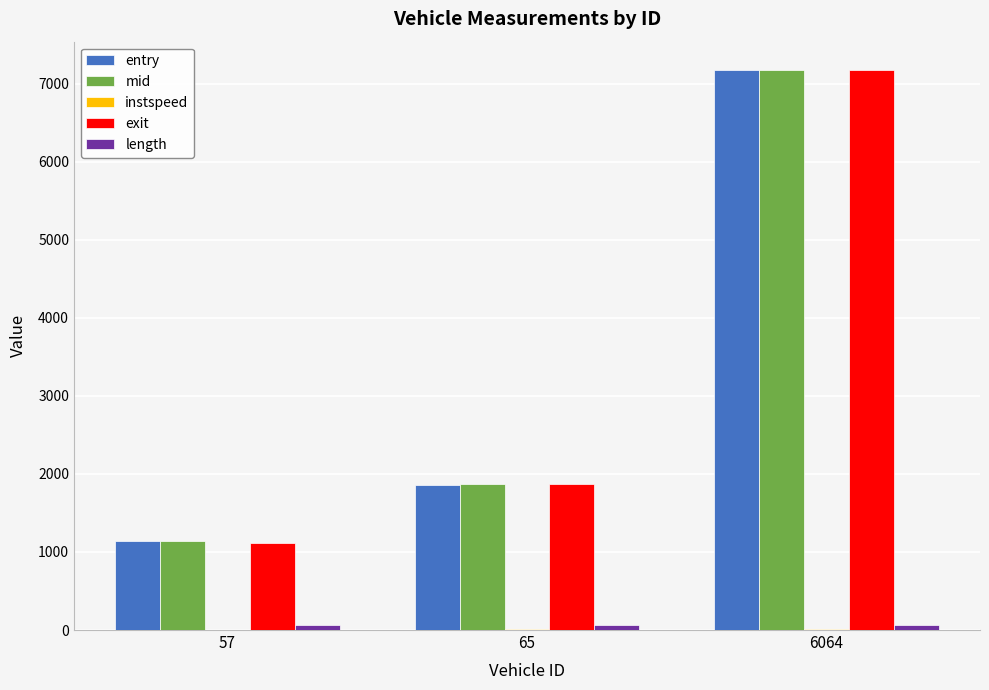

Which series changed the most between 65 and 6064?

exit